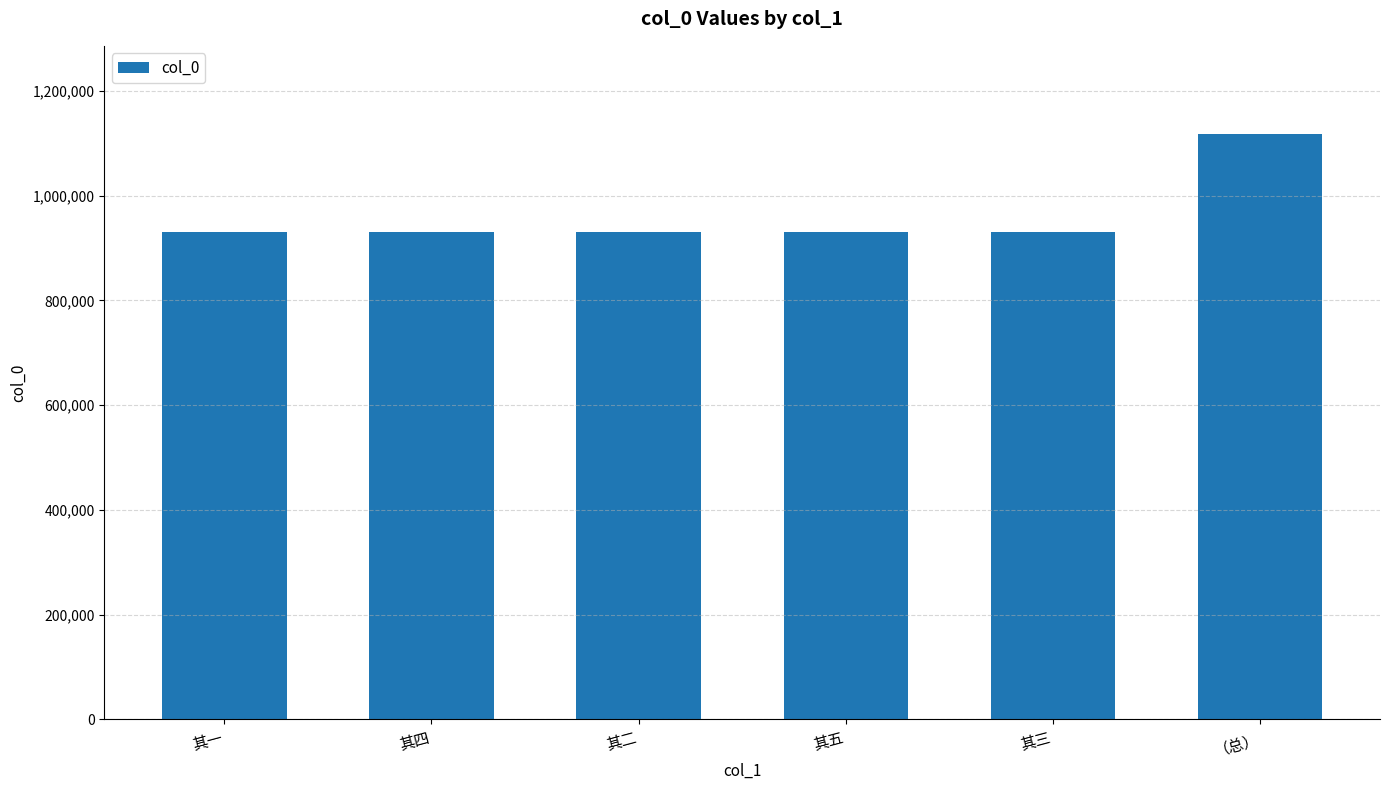

What is the approximate value at 其一?

930262